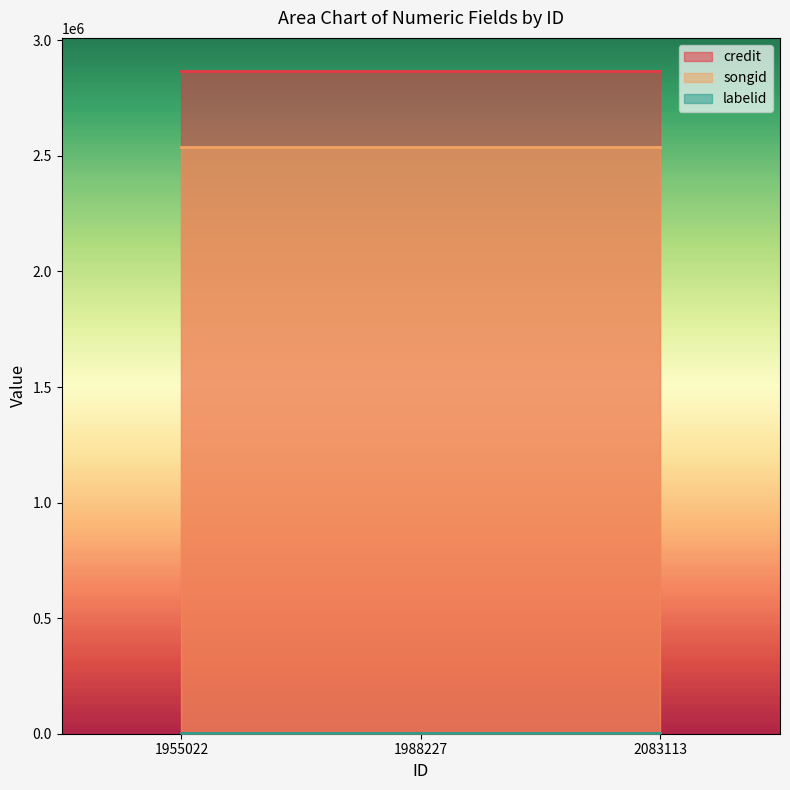

Is it true that credit equals 2867104 at 1988227?

True